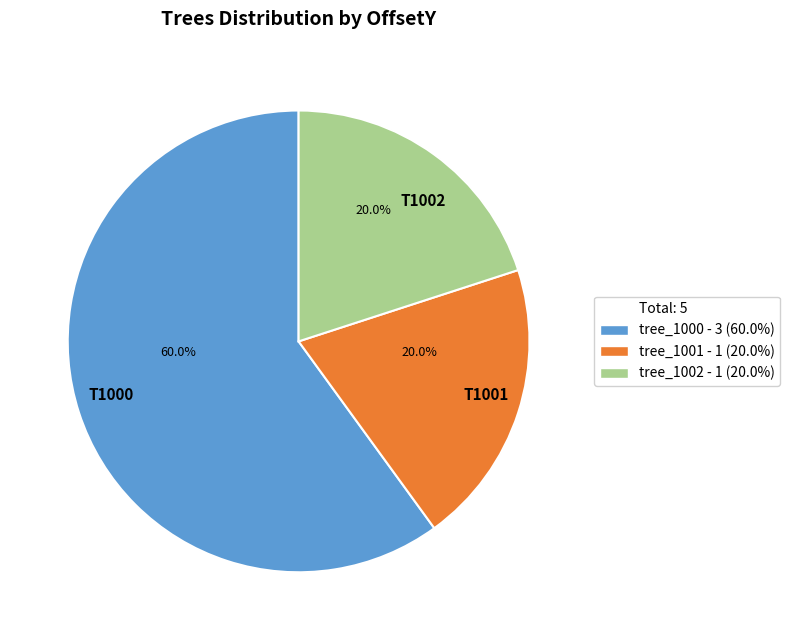

Is there a majority slice in this chart?

Yes